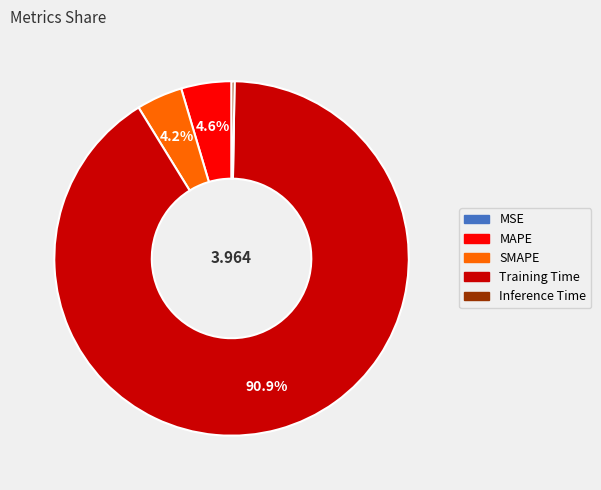

What is the largest slice in the pie chart?

Training Time